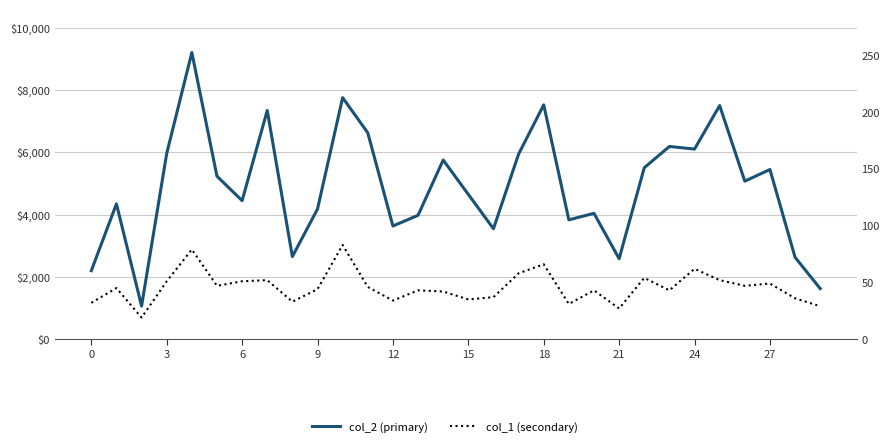

What is the sum of the col_1 (secondary) values at 27 and 14?

91